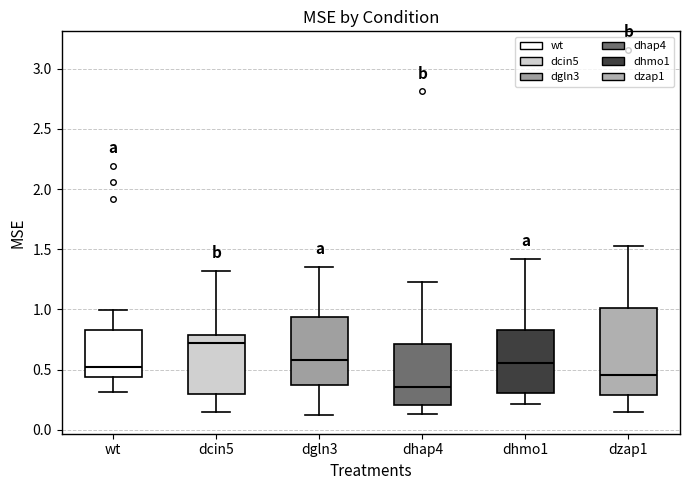

Where is the upper edge of the box for dcin5 on the y-axis? The values are not printed on the chart, so give them approximately, as read against the axis.

0.80